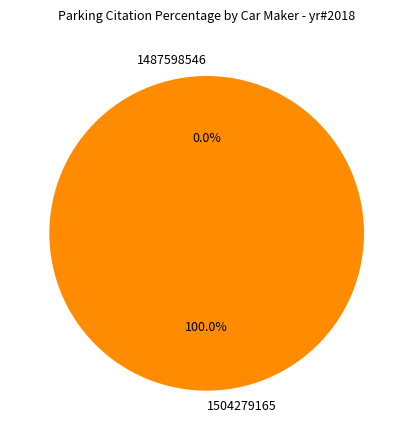

To the nearest percent, what portion does 1504279165 represent?

100%